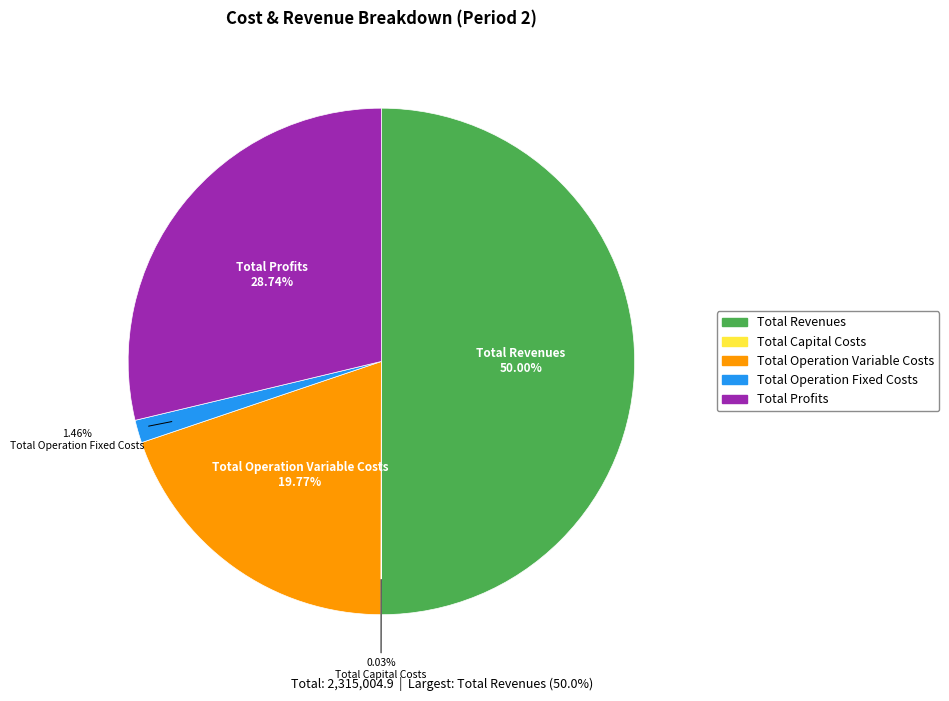

Is it true that Total Operation Variable Costs is 12% of the pie?

False